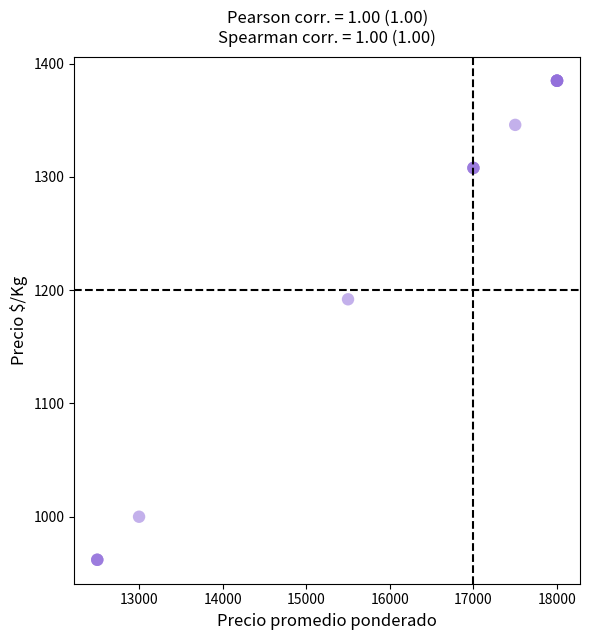

What Y value in the scatter plot is closest to 1173?

1192